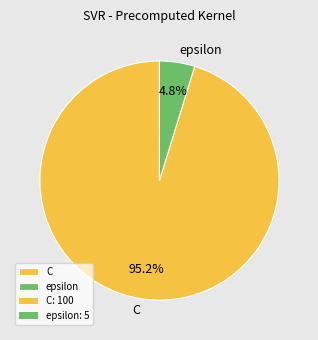

Rank the categories by value from lowest to highest.

epsilon, C